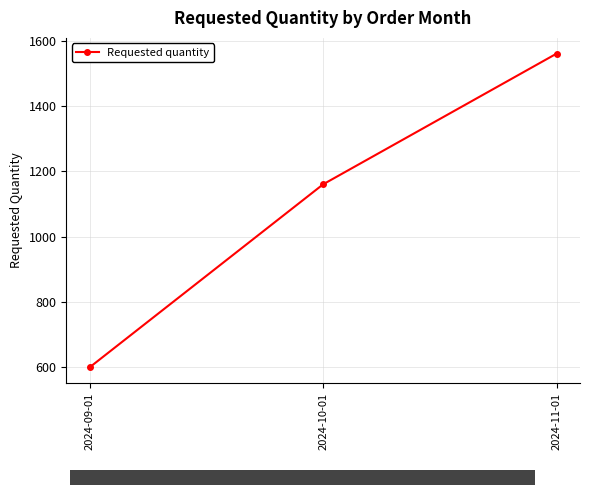

Is it true that the value at 2024-10-01 is 1160?

True